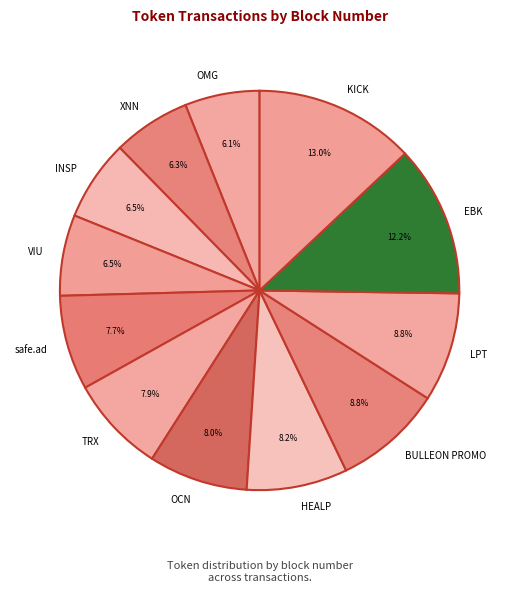

The OCN slice represents 8% of the pie. True or false?

True